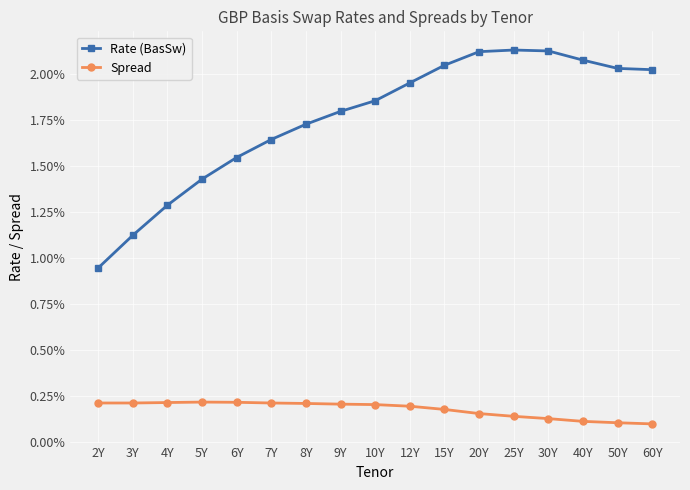

Between 2Y and 25Y, which series saw the biggest shift?

Rate (BasSw)